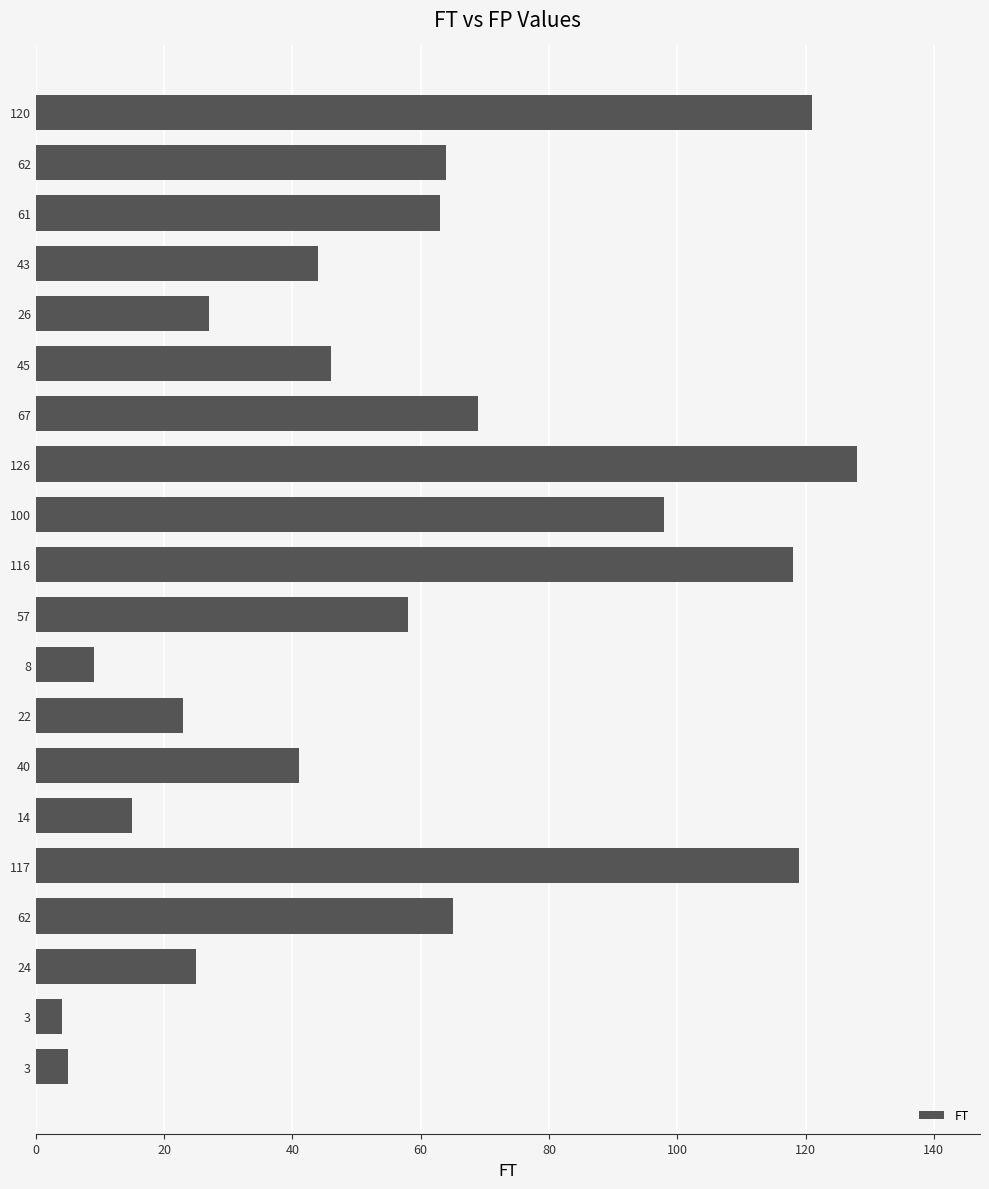

What is the sum of all values?

1142